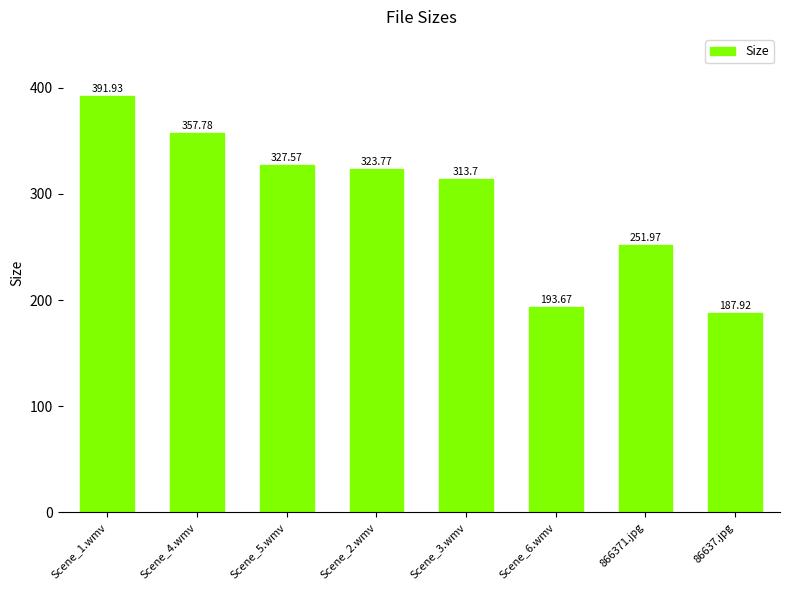

At which category does the chart reach its peak across all series?

Scene_1.wmv